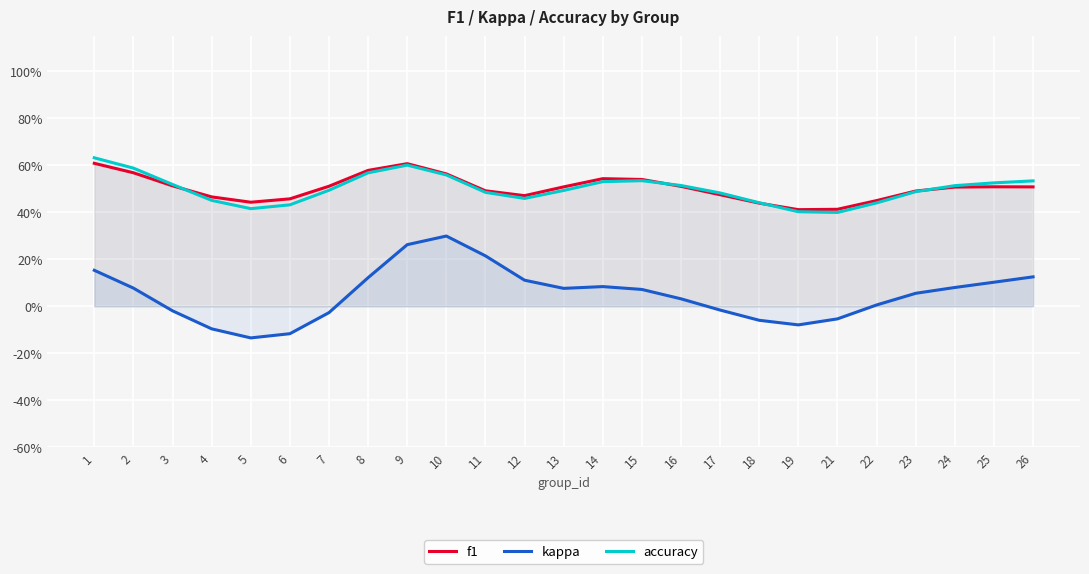

Which category has the lowest value in the kappa series?

5